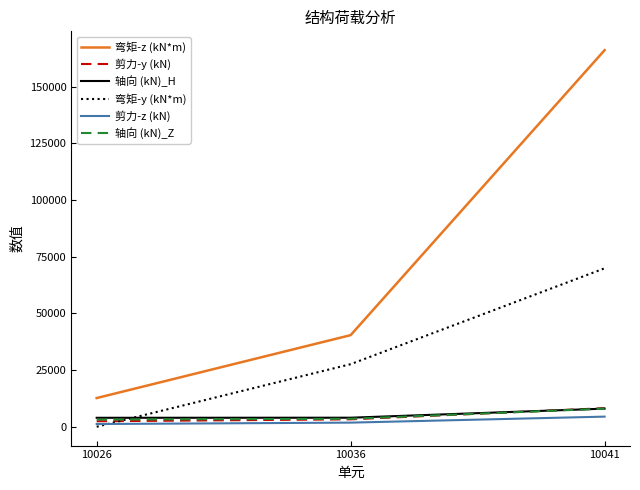

Which series has the largest total across all categories?

弯矩-z (kN*m)